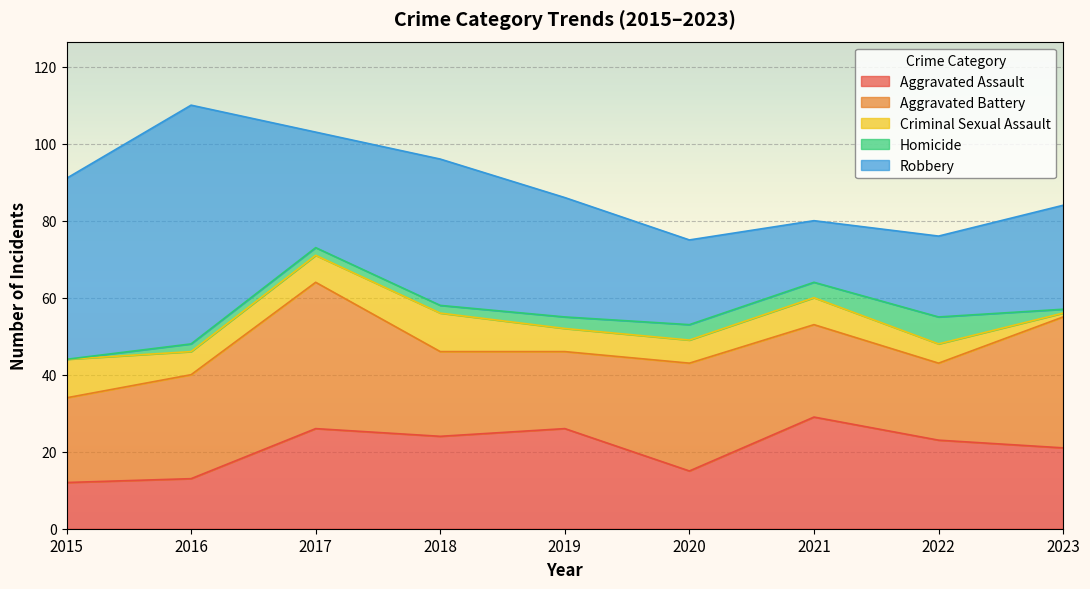

Does the chart display data point markers on the line(s)?

No